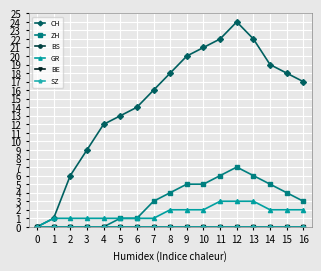

What is the maximum value shown in the chart?

24